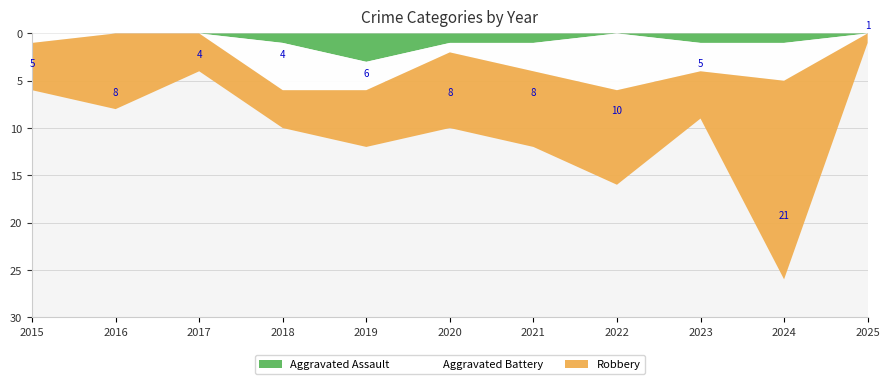

Reading left to right, transcribe all the data shown in this chart.

Aggravated Assault: 2015=0	2016=0	2017=0	2018=1	2019=3	2020=1	2021=1	2022=0	2023=1	2024=1	2025=0
Aggravated Battery: 2015=1	2016=0	2017=0	2018=5	2019=3	2020=1	2021=3	2022=6	2023=3	2024=4	2025=0
Robbery: 2015=5	2016=8	2017=4	2018=4	2019=6	2020=8	2021=8	2022=10	2023=5	2024=21	2025=1